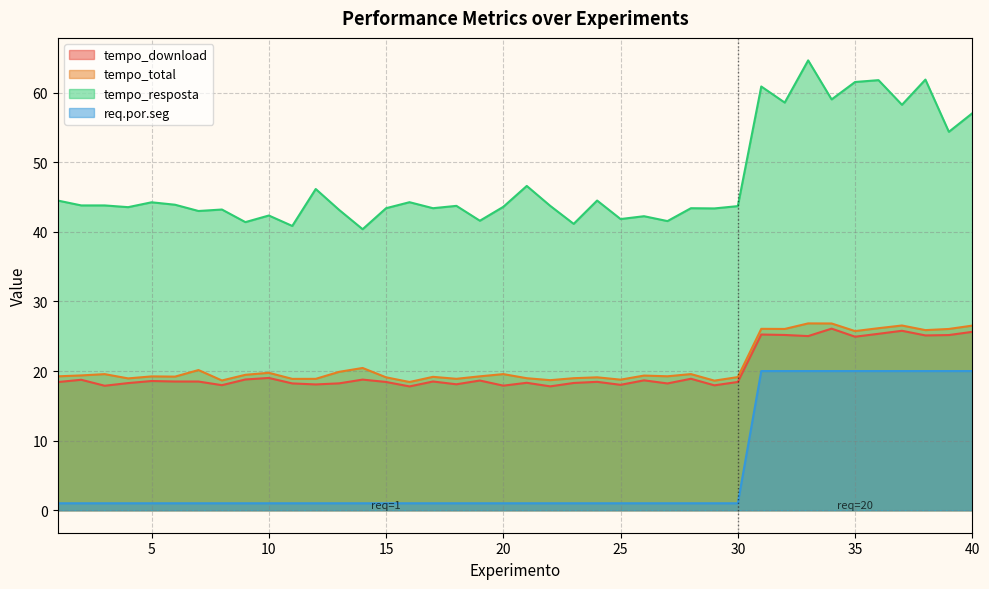

In tempo_download, how many points are lower than both neighbors (excluding endpoints)?

13